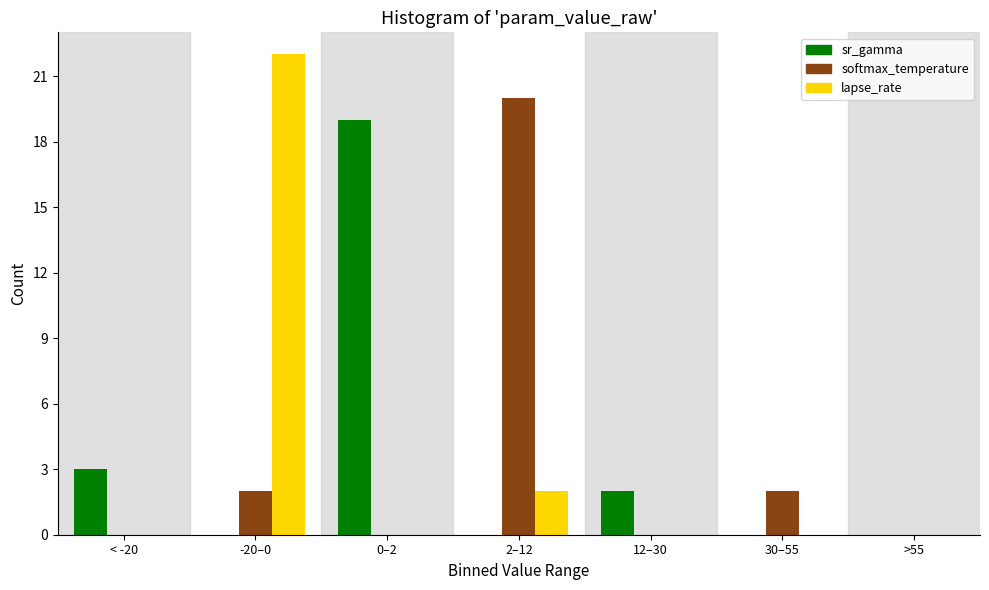

Reading right to left, transcribe all the data shown in this chart.

sr_gamma: >55=0	30–55=0	12–30=2	2–12=0	0–2=19	-20–0=0	< -20=3
softmax_temperature: >55=0	30–55=2	12–30=0	2–12=20	0–2=0	-20–0=2	< -20=0
lapse_rate: >55=0	30–55=0	12–30=0	2–12=2	0–2=0	-20–0=22	< -20=0